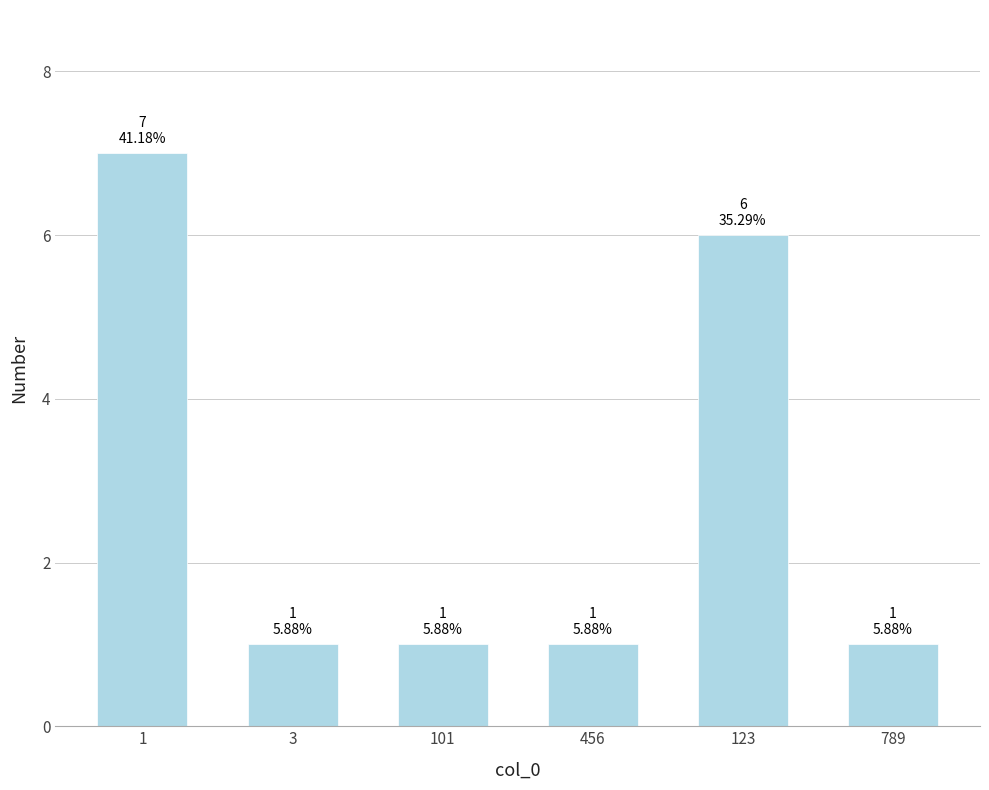

Count the number of data series in this chart.

1